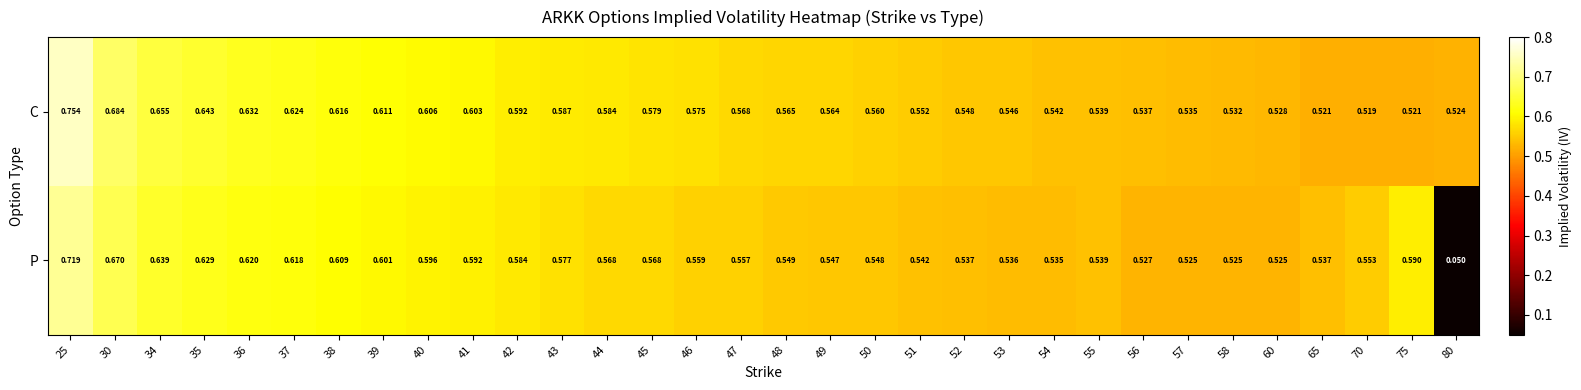

Is the value of P at 75 greater than the value of C at 46?

Yes